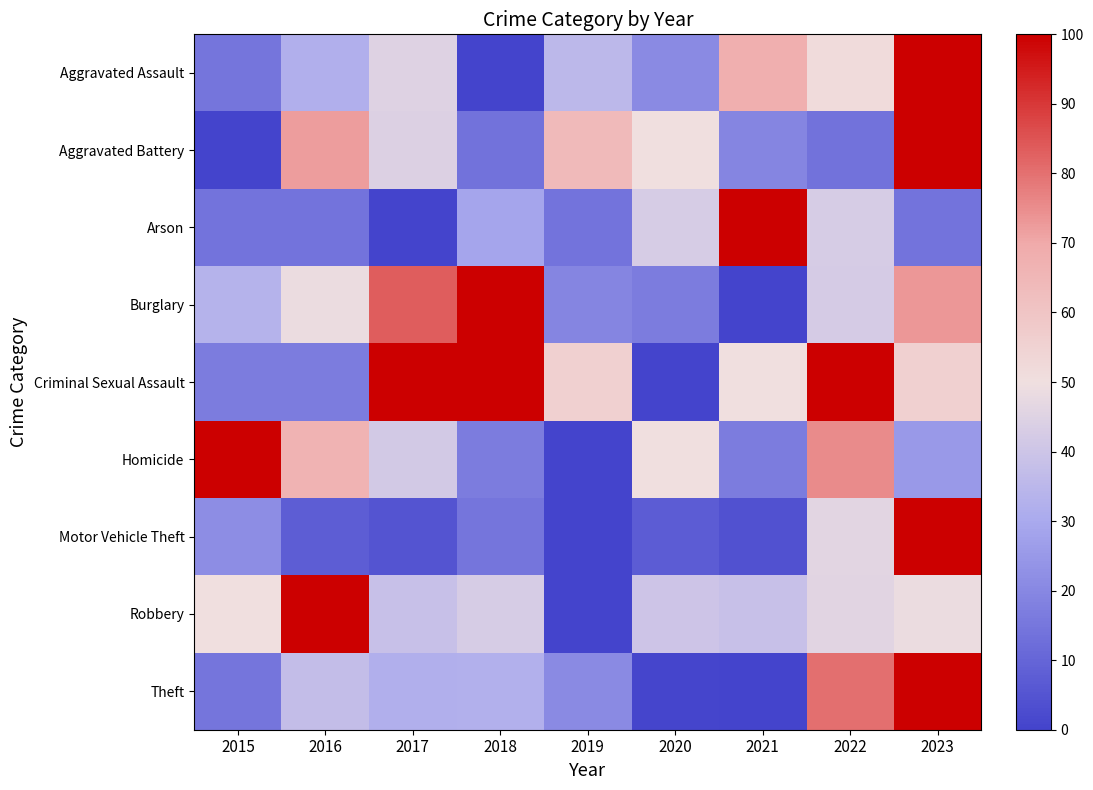

Between 2018 and 2021, which series saw the biggest shift?

Burglary